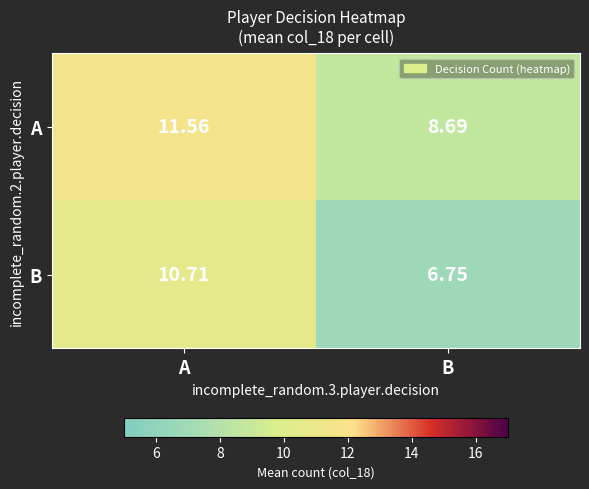

What is the total value across all series at A?

22.3